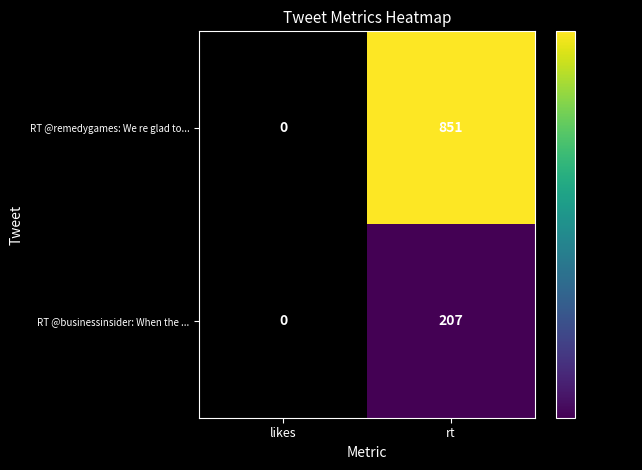

At which category does the chart reach its minimum across all series?

likes